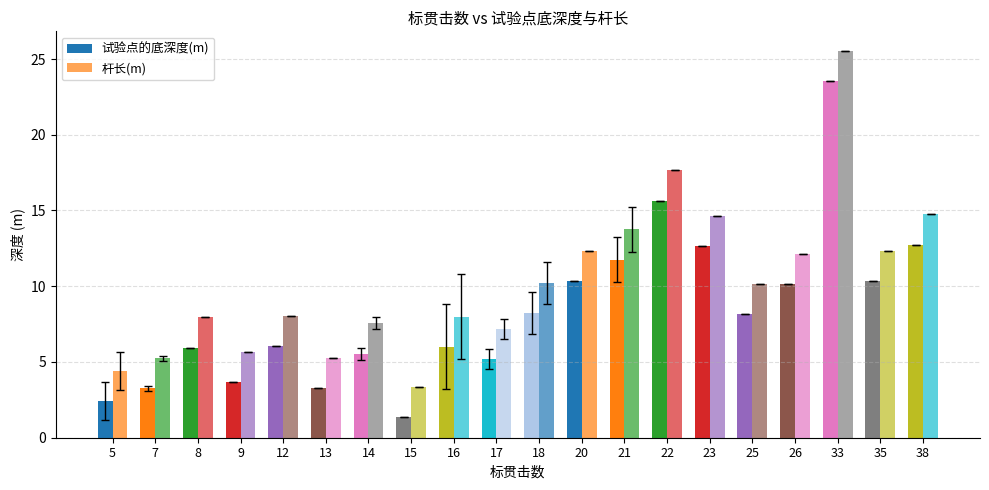

Does the chart contain stacked bars?

No